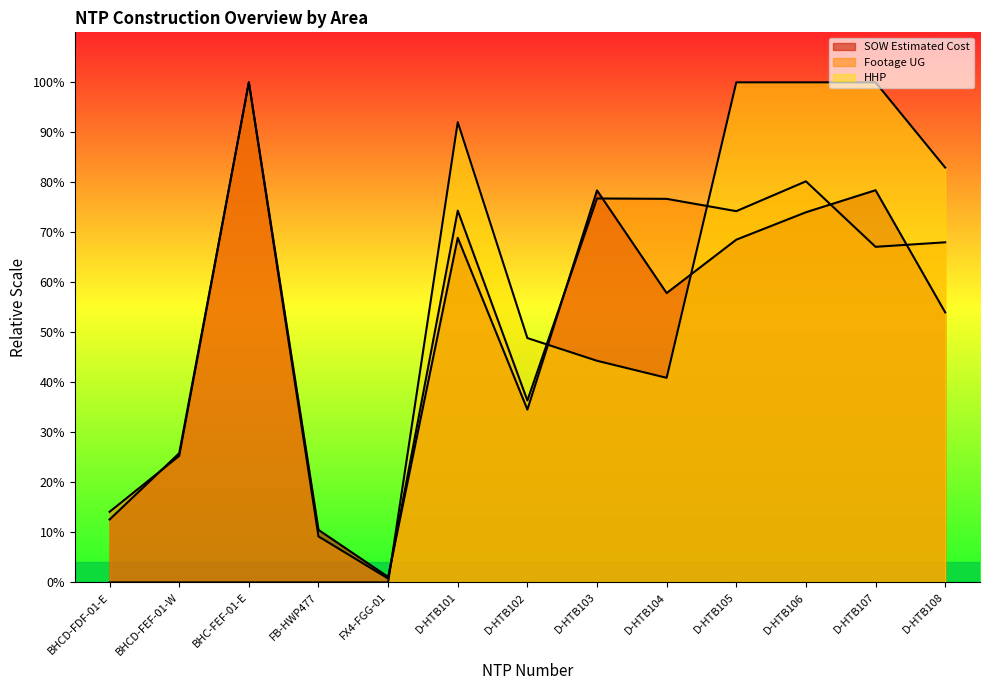

Reading left to right, what are all the values shown in this chart?

SOW Estimated Cost: BHCD-FDF-01-E=12.6	BHCD-FEF-01-W=25.8	BHC-FEF-01-E=100.0	FB-HWP477=10.5	FX4-FGG-01=1.1	D-HTB101=68.9	D-HTB102=34.6	D-HTB103=78.4	D-HTB104=57.9	D-HTB105=68.5	D-HTB106=74.0	D-HTB107=78.4	D-HTB108=54.0
Footage UG: BHCD-FDF-01-E=14.1	BHCD-FEF-01-W=25.3	BHC-FEF-01-E=100.0	FB-HWP477=9.2	FX4-FGG-01=0.8	D-HTB101=74.3	D-HTB102=36.4	D-HTB103=76.8	D-HTB104=76.7	D-HTB105=74.2	D-HTB106=80.2	D-HTB107=67.1	D-HTB108=68.0
HHP: BHCD-FDF-01-E=0.0	BHCD-FEF-01-W=0.0	BHC-FEF-01-E=0.0	FB-HWP477=0.0	FX4-FGG-01=0.0	D-HTB101=92.0	D-HTB102=48.9	D-HTB103=44.3	D-HTB104=40.9	D-HTB105=100.0	D-HTB106=100.0	D-HTB107=100.0	D-HTB108=83.0